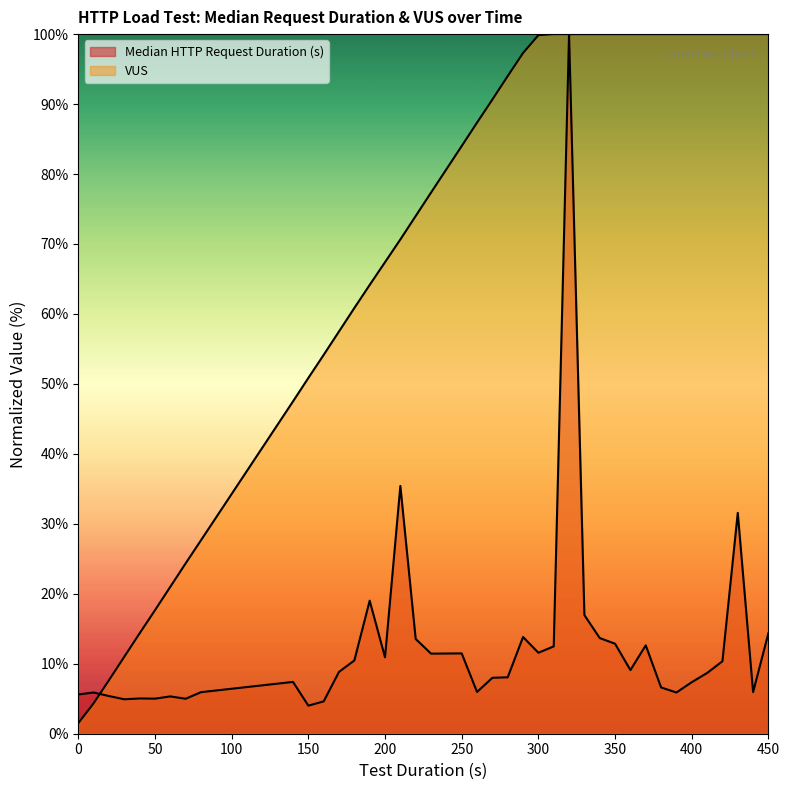

Reading right to left, what are all the values shown in this chart?

Median HTTP Request Duration (s): 450=14.4	440=5.9	430=31.6	420=10.4	410=8.7	400=7.4	390=5.9	380=6.6	370=12.6	360=9.1	350=12.9	340=13.7	330=17.0	320=100.0	310=12.5	300=11.6	290=13.8	280=8.1	270=8.0	260=6.0	250=11.5	230=11.4	220=13.5	210=35.4	200=10.9	190=19.0	180=10.5	170=8.8	160=4.6	150=4.0	140=7.4	80=5.9	70=5.0	60=5.3	50=5.0	40=5.0	30=4.9	20=5.4	10=5.9	0=5.6
VUS: 450=100.0	440=100.0	430=100.0	420=100.0	410=100.0	400=100.0	390=100.0	380=100.0	370=100.0	360=100.0	350=100.0	340=100.0	330=100.0	320=100.0	310=100.0	300=99.8	290=97.3	280=94.0	270=90.7	260=87.3	250=84.0	230=77.3	220=74.0	210=70.7	200=67.4	190=64.2	180=60.9	170=57.5	160=54.1	150=50.9	140=47.5	80=27.6	70=24.4	60=21.0	50=17.6	40=14.3	30=11.0	20=7.6	10=4.3	0=1.5